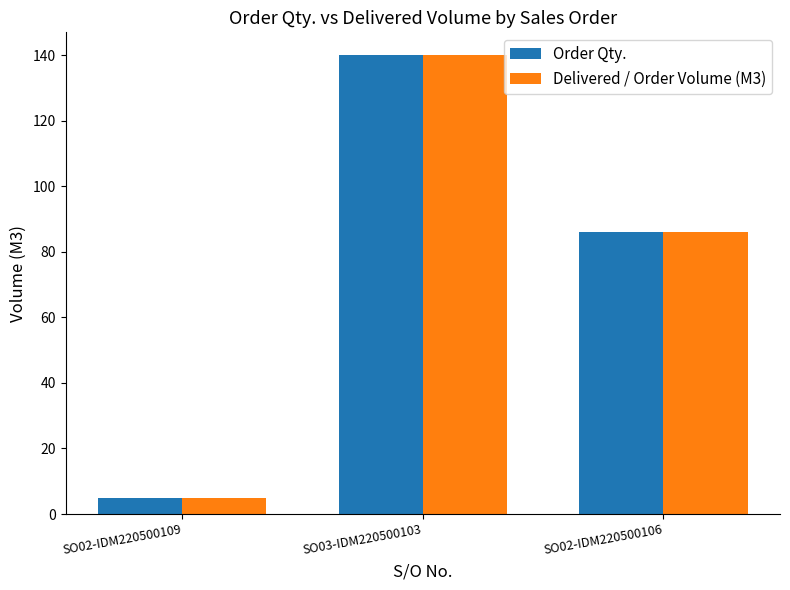

What is the difference between the Order Qty. values at SO02-IDM220500109 and SO02-IDM220500106?

81